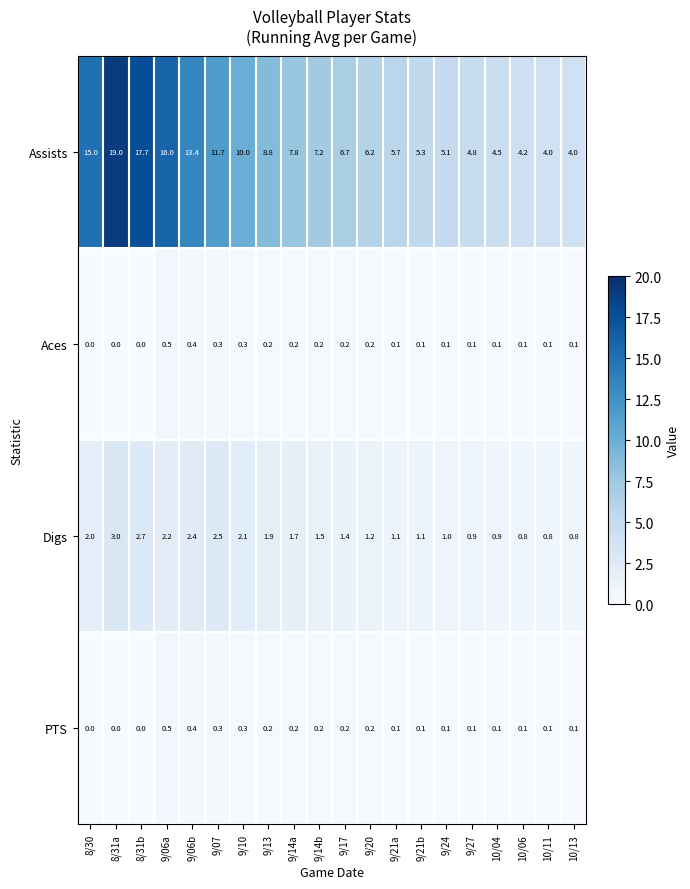

What is the total value across all series at 10/06?

5.2